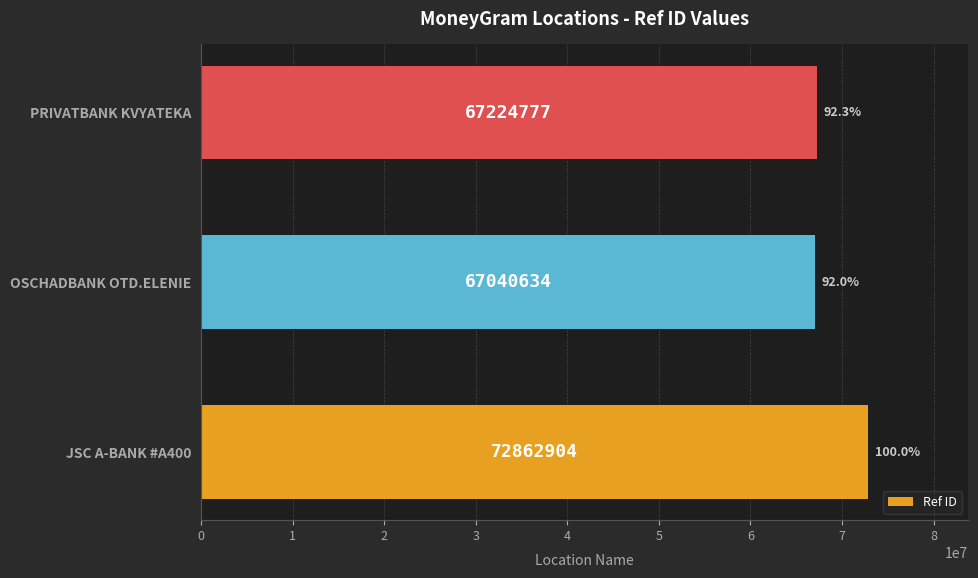

What is the average value?

69042772